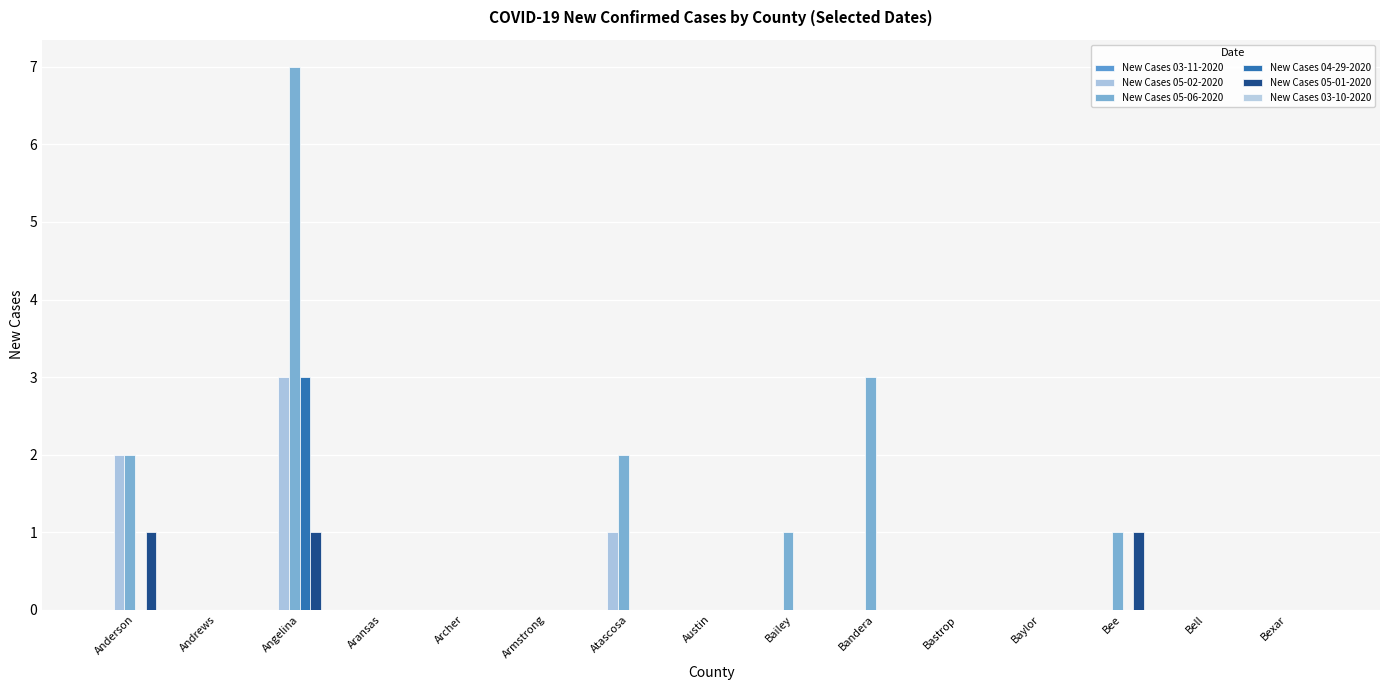

Are the bars horizontal?

No